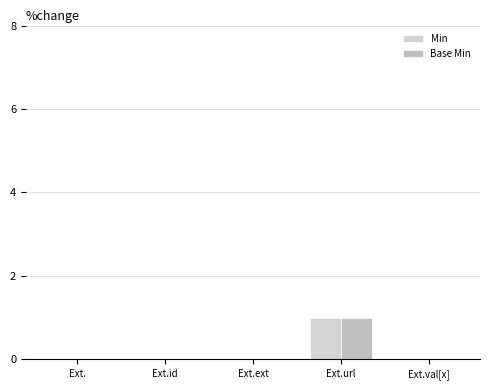

Does the chart contain stacked bars?

No